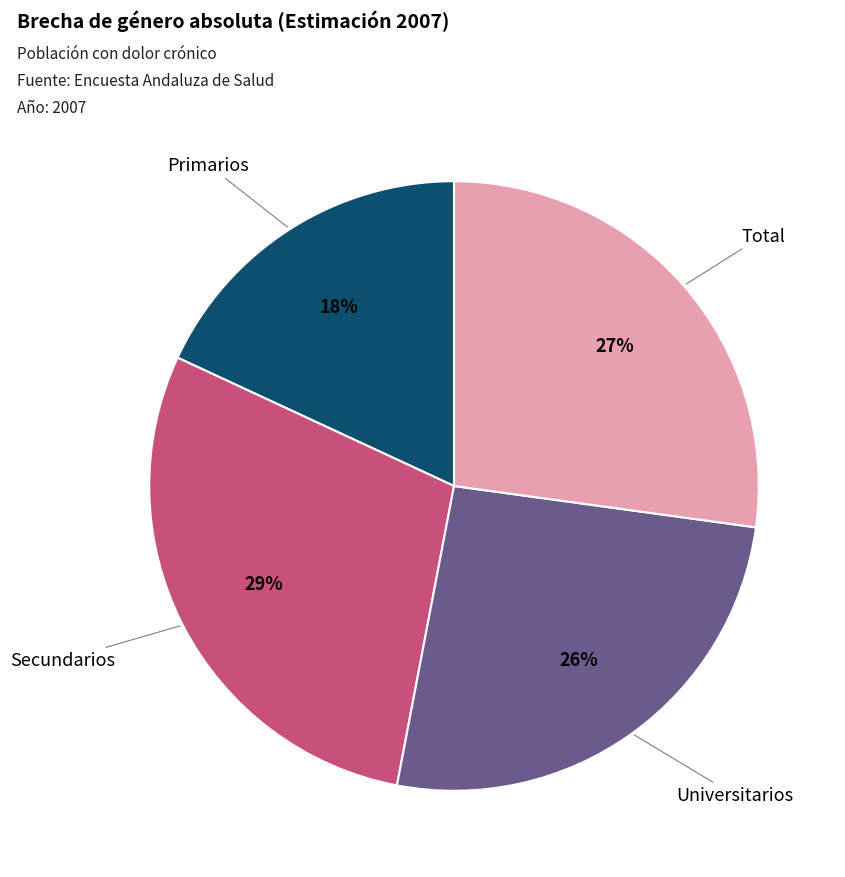

To the nearest percent, what is the average slice percentage?

25%